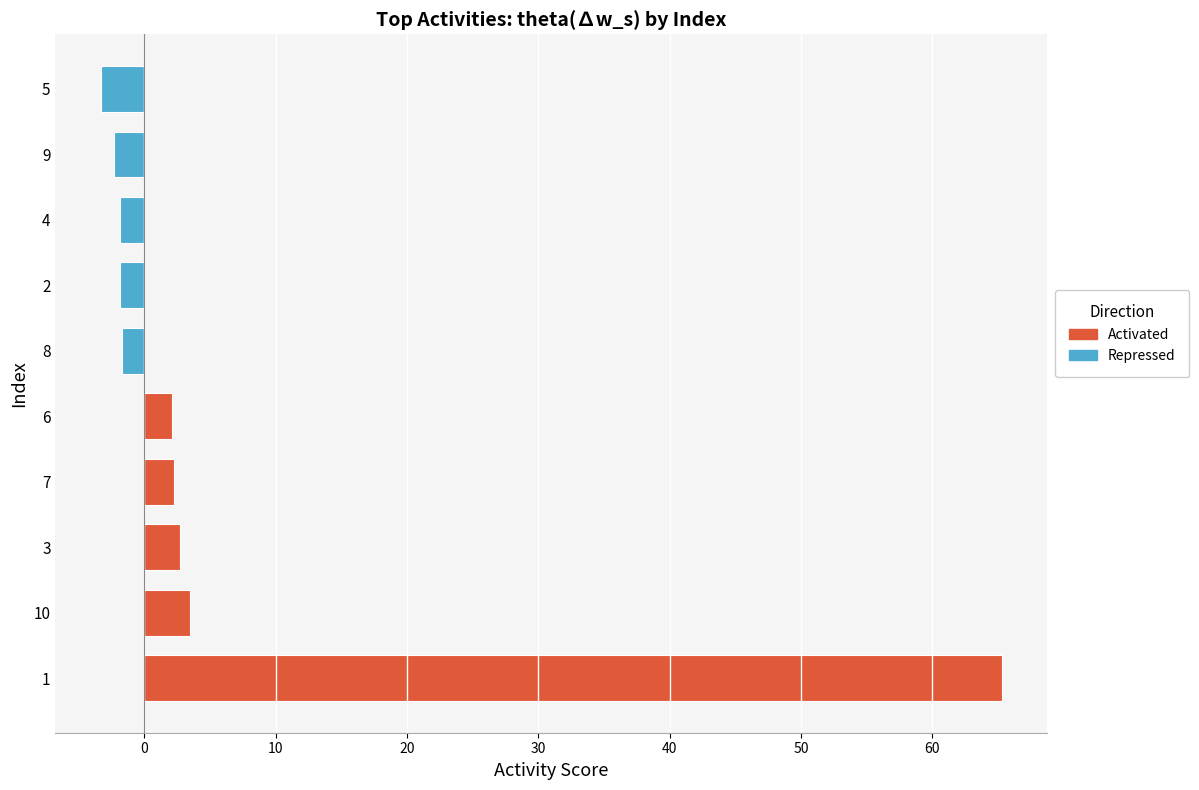

True or false: the data shows 37.4 at 1.

False